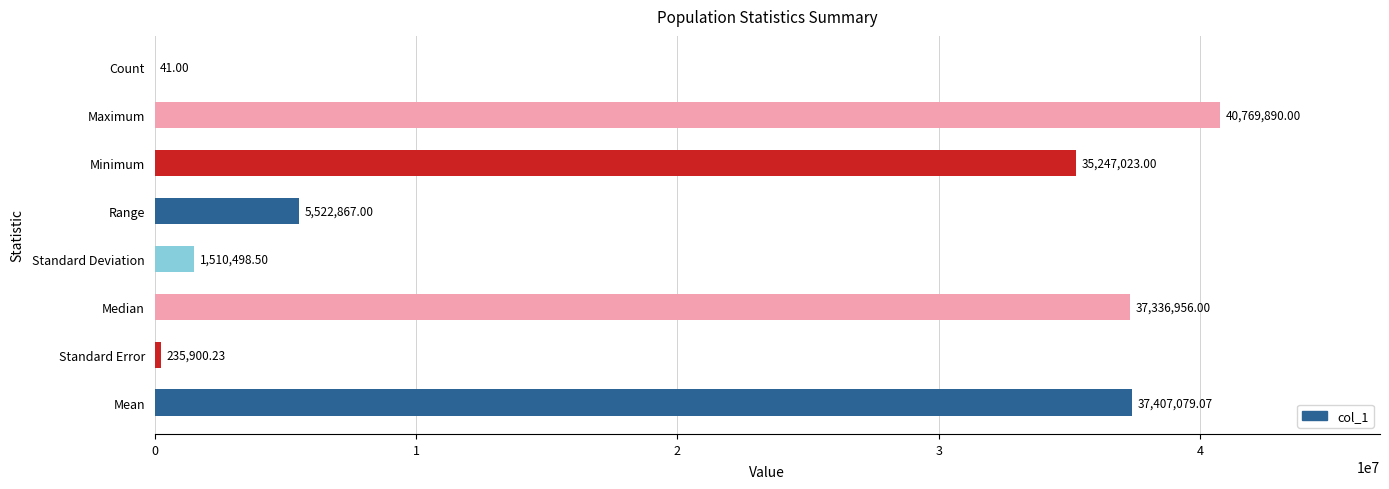

At which label is the value closest to 20384965?

Minimum